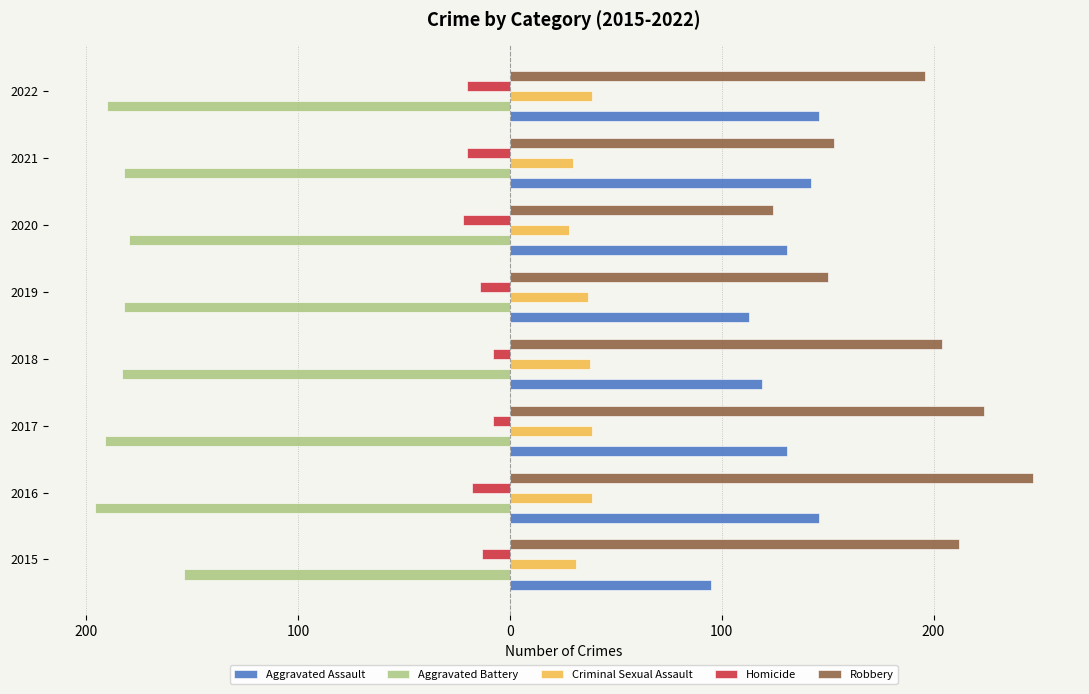

What are all the series names shown in the legend?

Aggravated Assault, Aggravated Battery, Criminal Sexual Assault, Homicide, Robbery